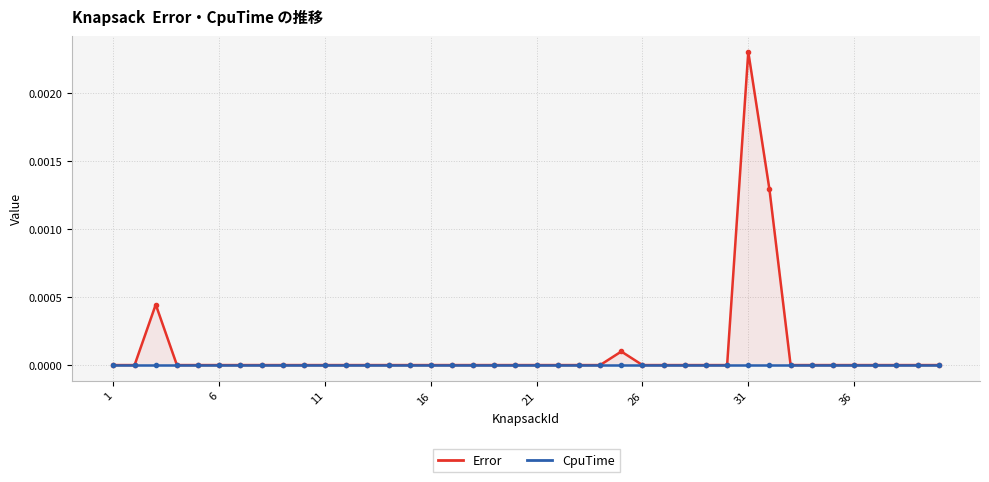

At which label does CpuTime reach its peak?

1